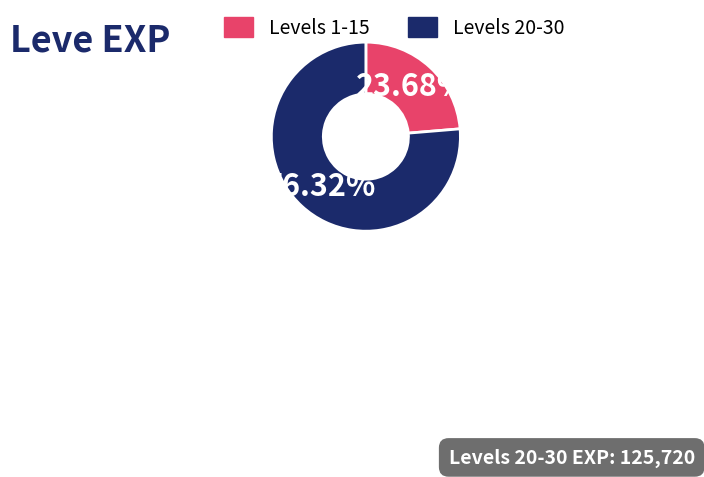

What is the largest slice in the pie chart?

Levels 20-30